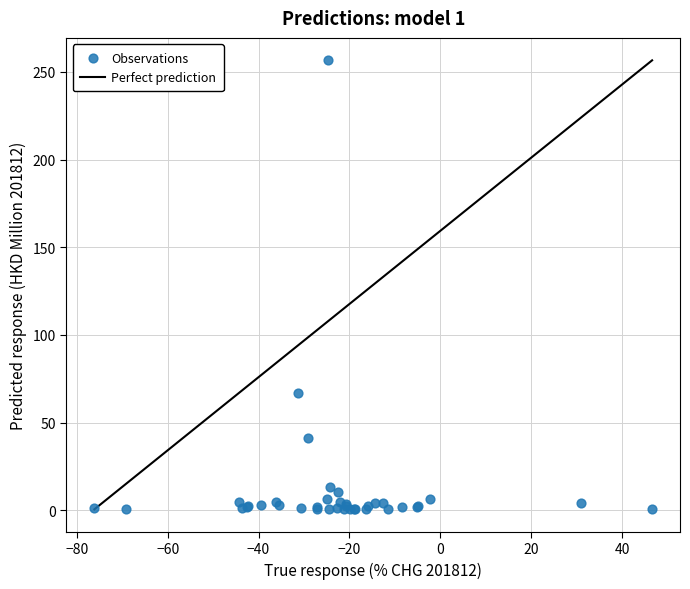

What Y value in the scatter plot is closest to 128?

66.9